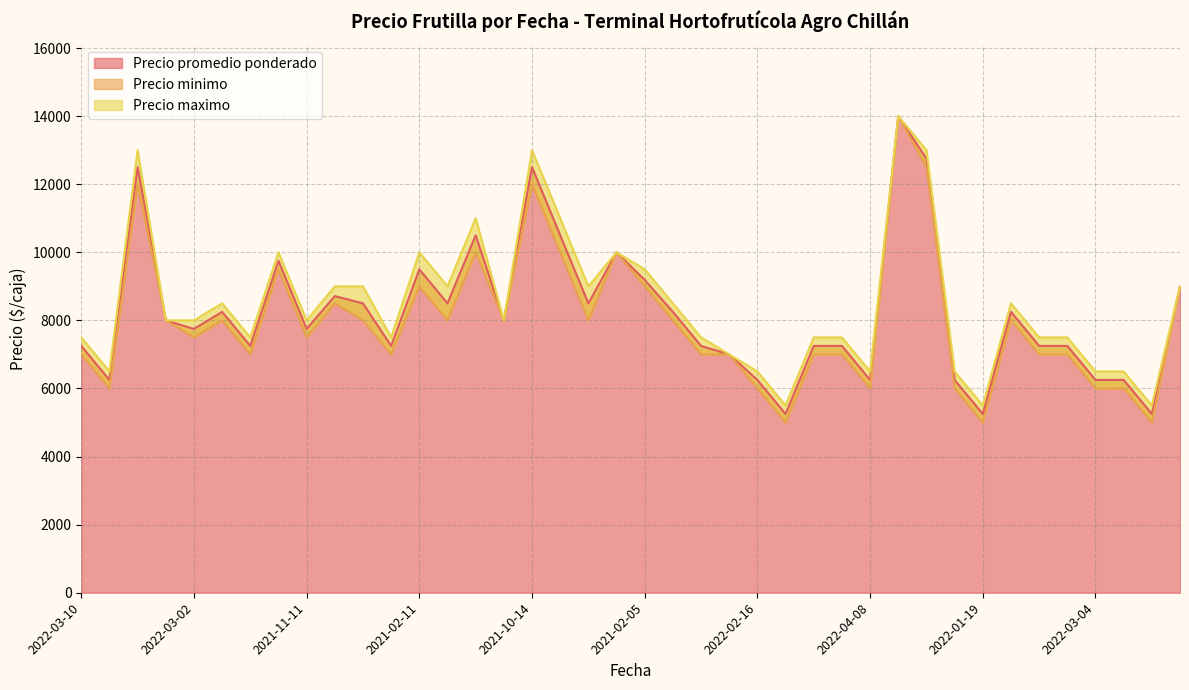

What is the label of the 25th point from the left?

2022-02-16